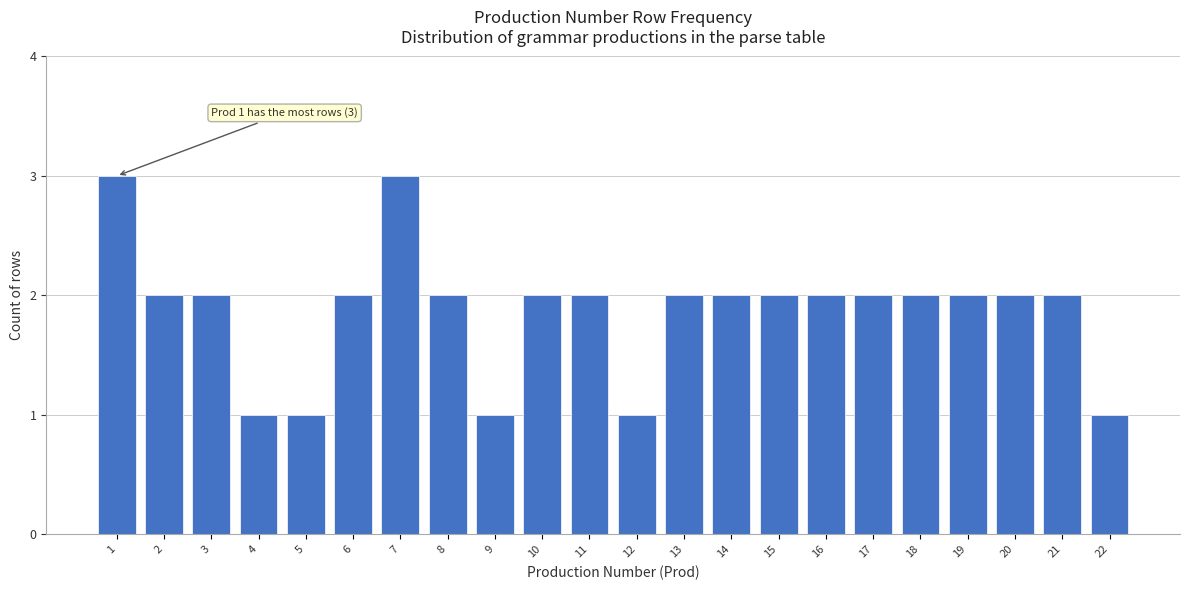

Reading left to right, transcribe all the data shown in this chart.

3	2	2	1	1	2	3	2	1	2	2	1	2	2	2	2	2	2	2	2	2	1